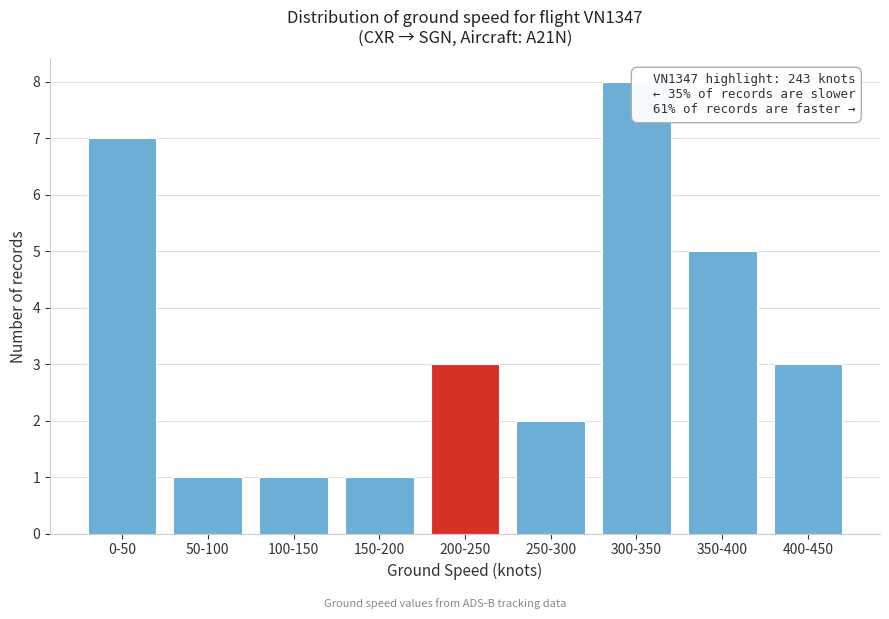

Reading left to right, extract all data points from this chart.

0-50=7	50-100=1	100-150=1	150-200=1	200-250=3	250-300=2	300-350=8	350-400=5	400-450=3